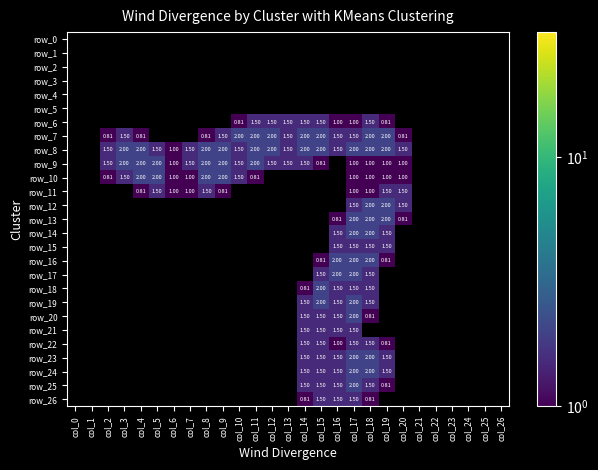

Which label corresponds to the smallest value in the chart?

col_10